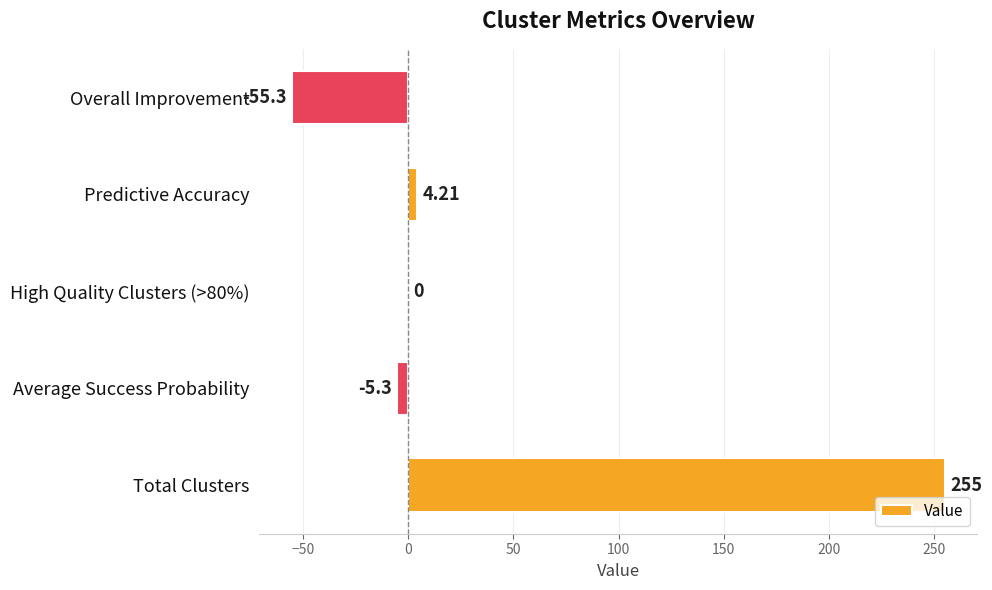

Which category has the highest value across all series?

Total Clusters